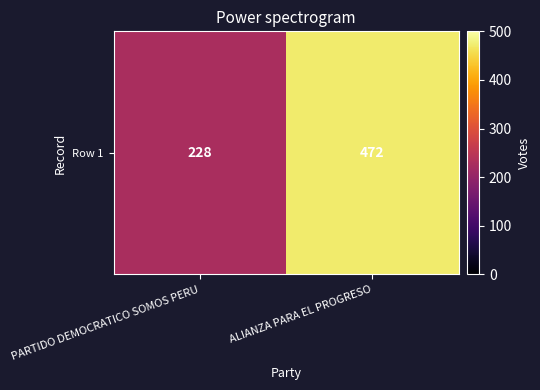

The value at PARTIDO DEMOCRATICO SOMOS PERU is 367. True or false?

False